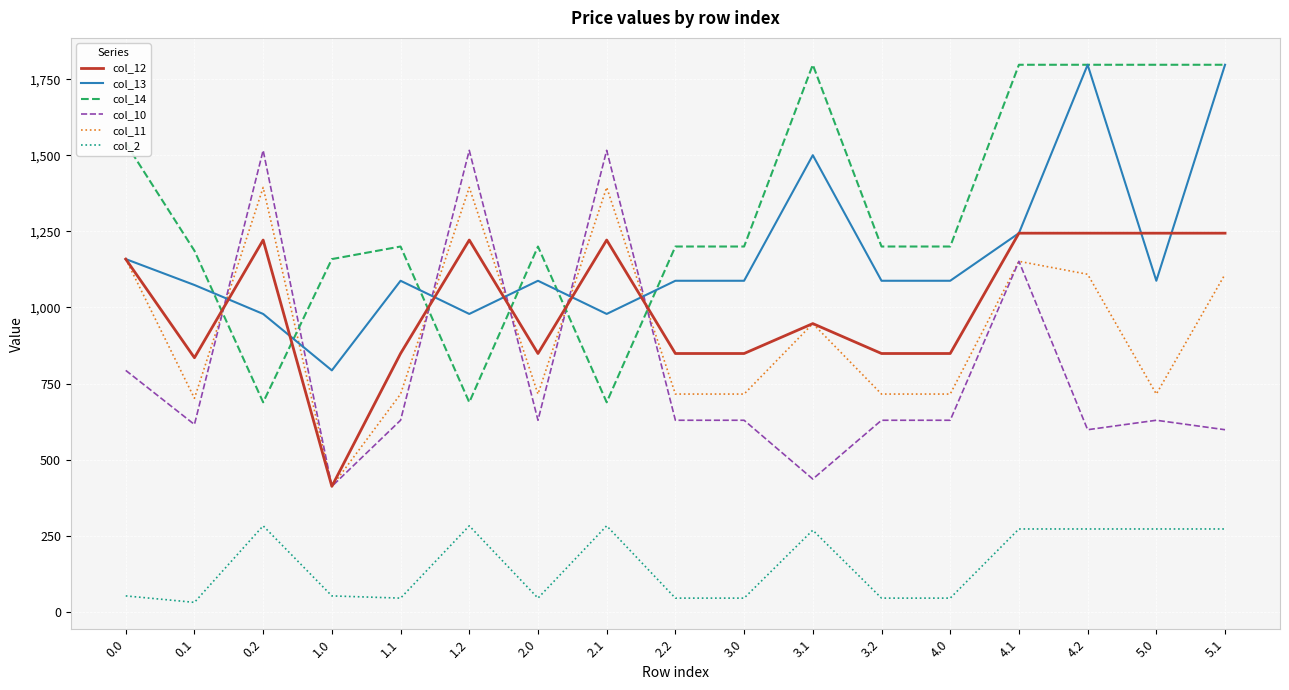

What is the difference between the highest and lowest values at 2.1?

1233.9